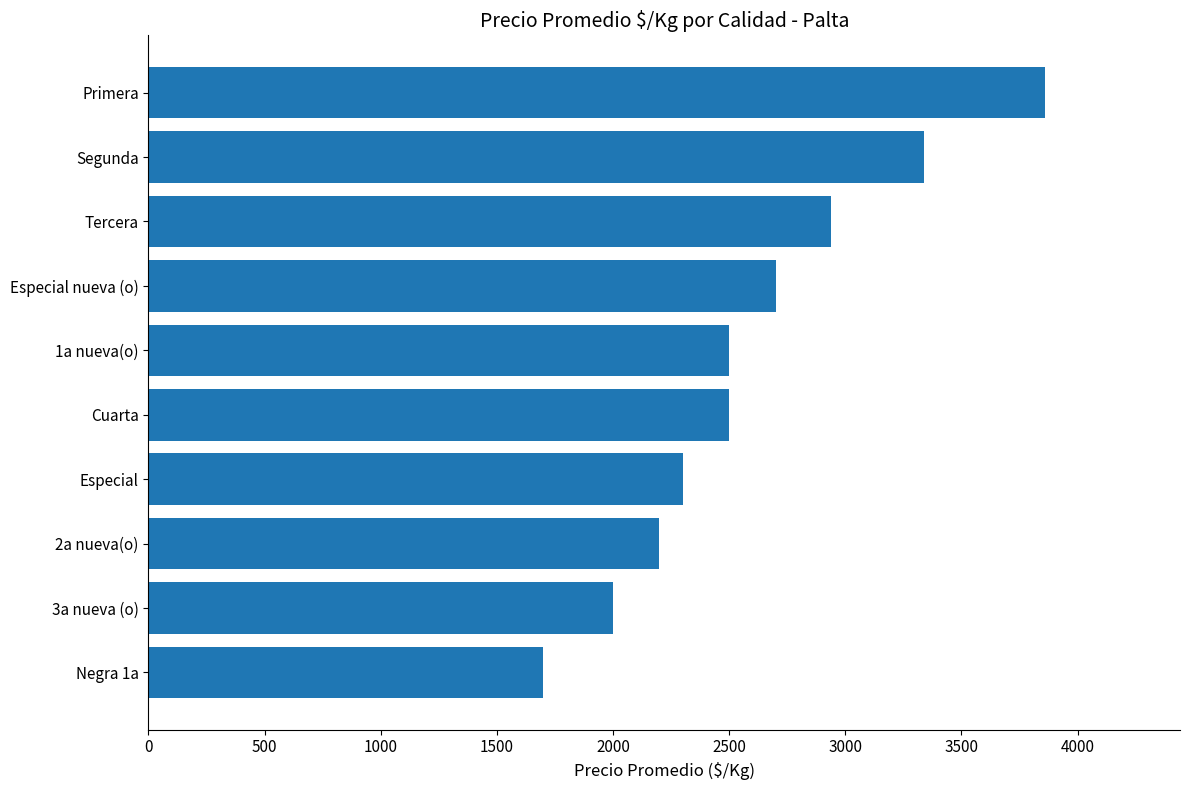

Reading bottom to top, transcribe all the data shown in this chart.

1700	2000	2200	2300	2500	2500	2700	2940	3339	3862